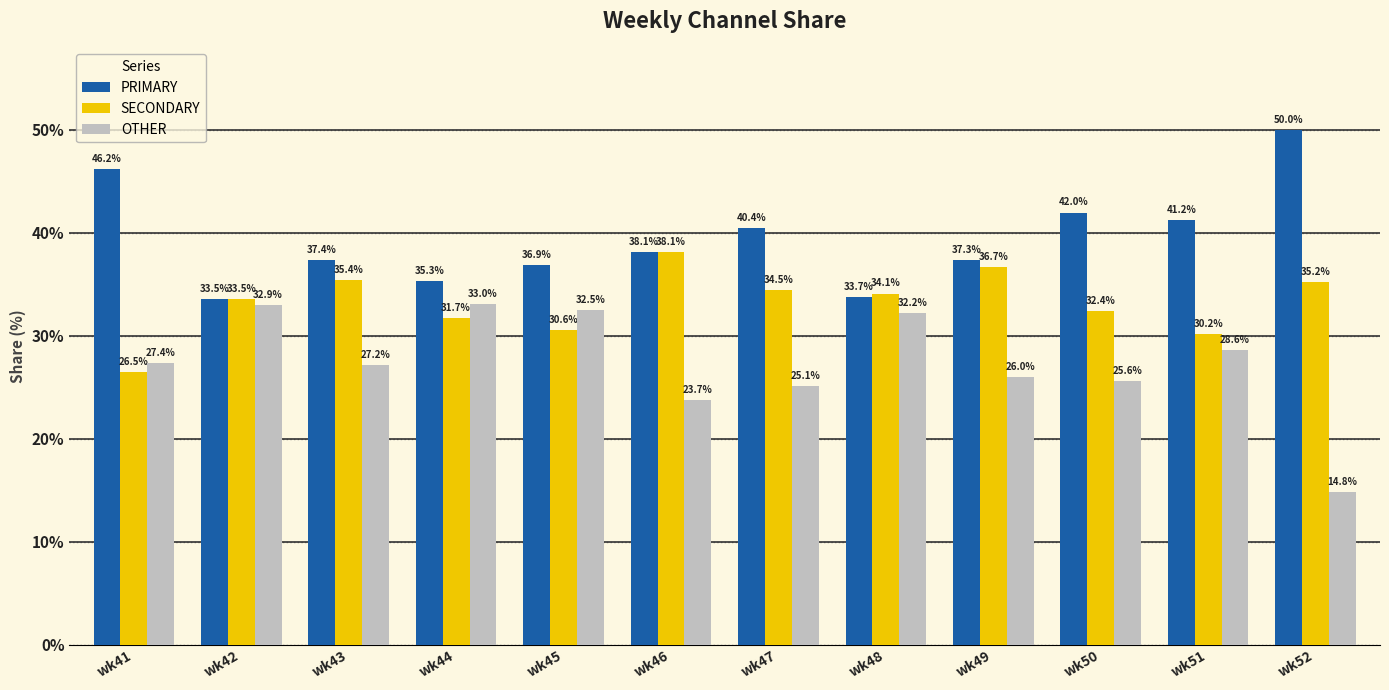

How many data points in OTHER are above 27?

7